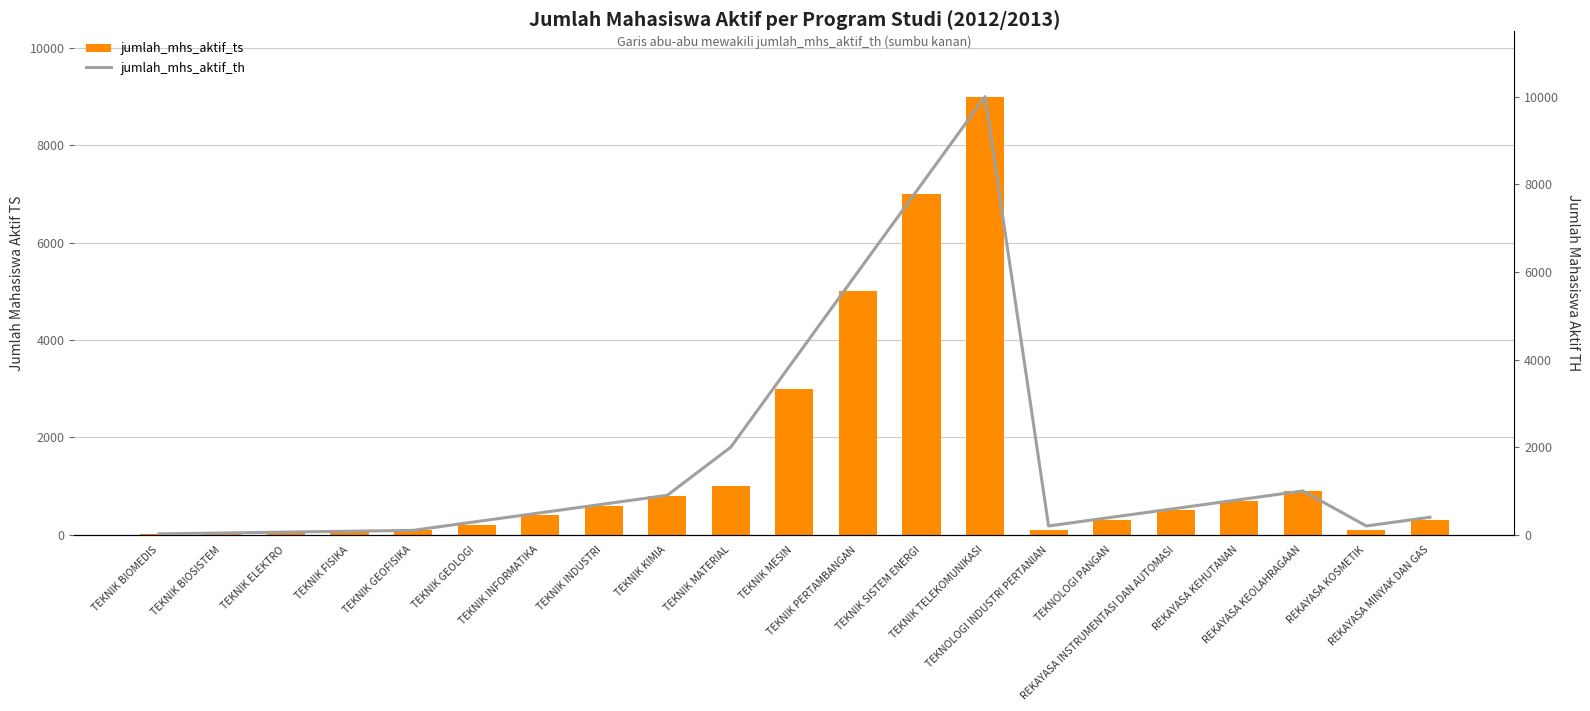

At which category is the sum across all series the highest?

TEKNIK TELEKOMUNIKASI